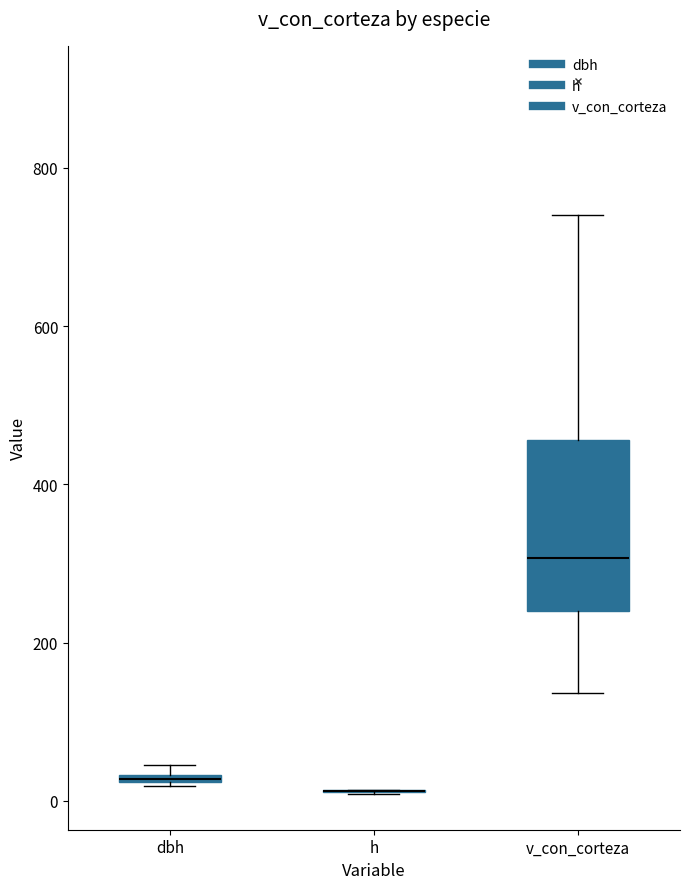

Which box is the tallest, from its lower edge to its upper edge?

v_con_corteza